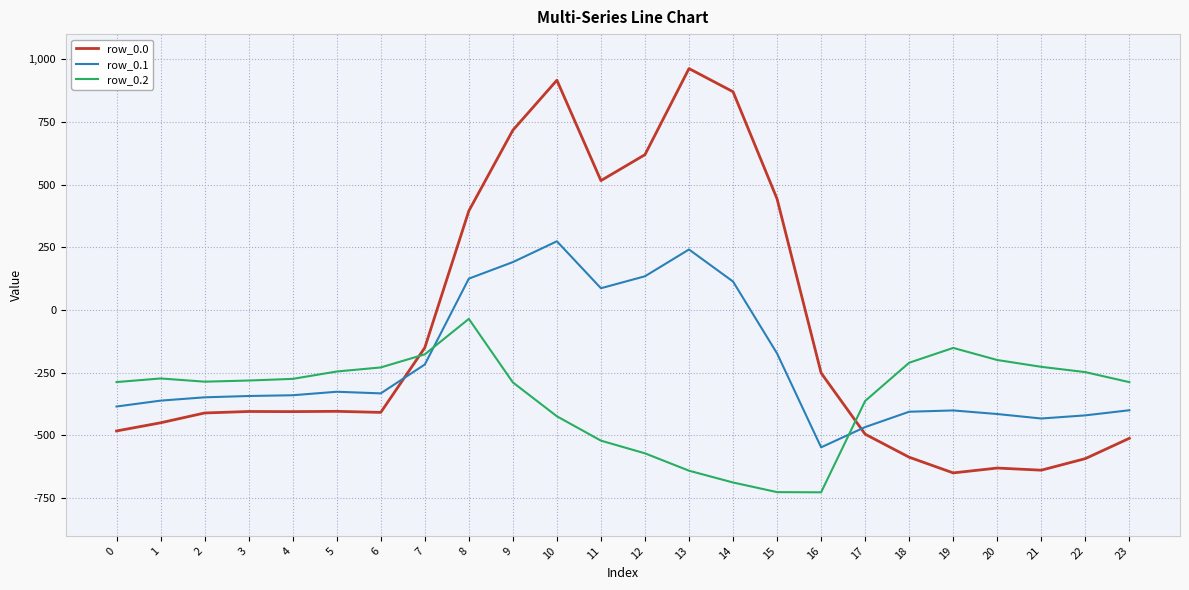

How many values in the row_0.0 series are below -404?

13